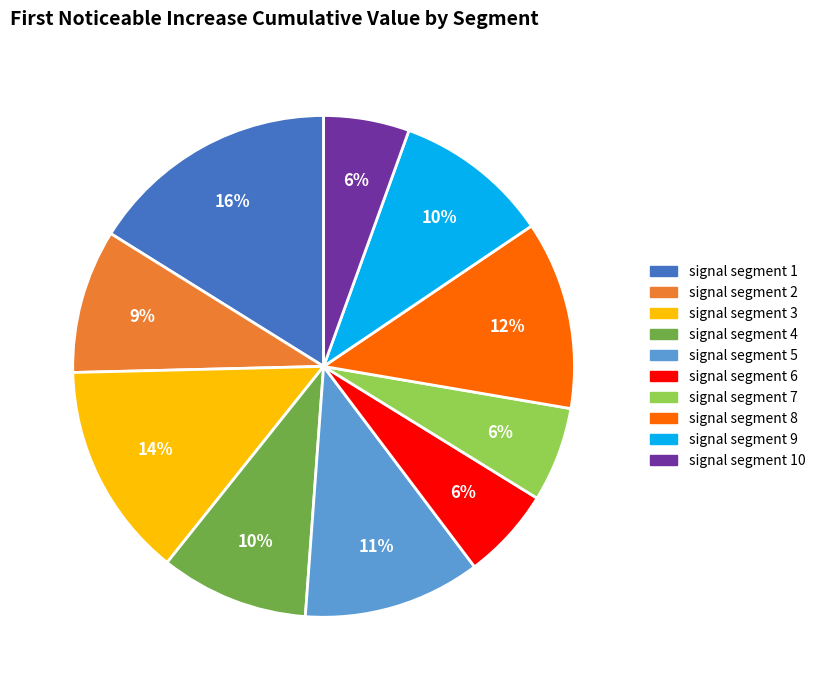

Which category has the biggest portion of the pie?

signal segment 1